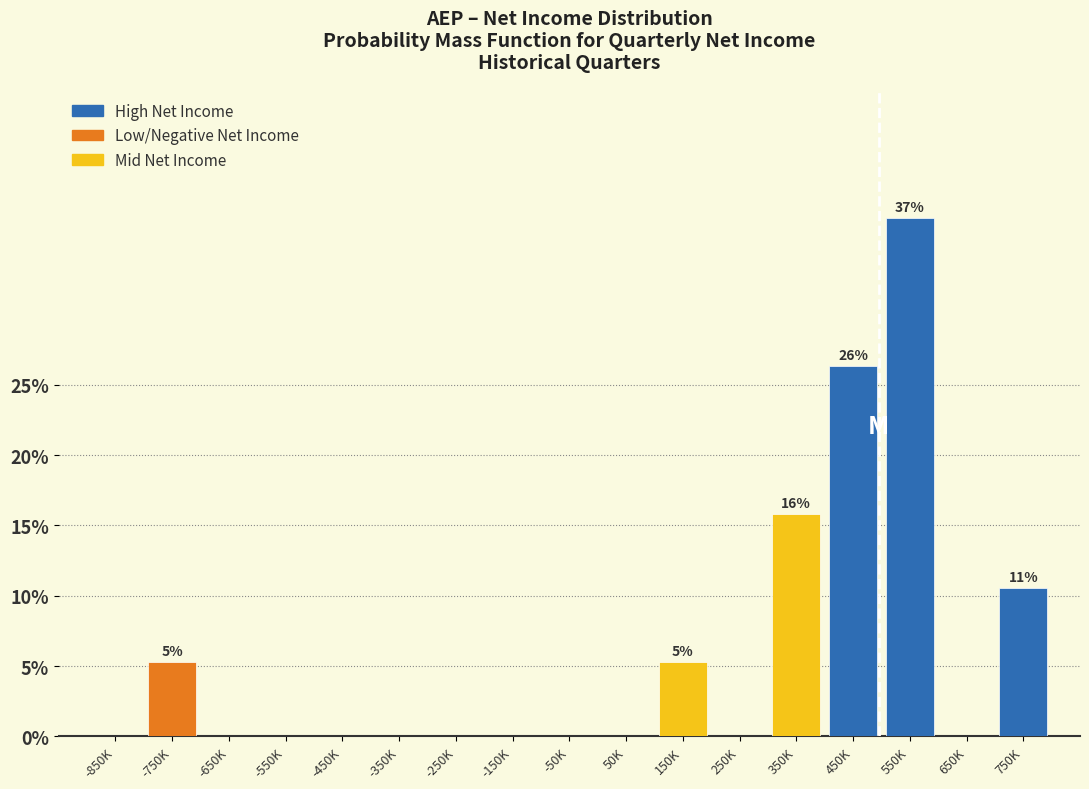

Reading left to right, extract all data points from this chart.

-850K=0.0	-750K=5.3	-650K=0.0	-550K=0.0	-450K=0.0	-350K=0.0	-250K=0.0	-150K=0.0	-50K=0.0	50K=0.0	150K=5.3	250K=0.0	350K=15.8	450K=26.3	550K=36.8	650K=0.0	750K=10.5